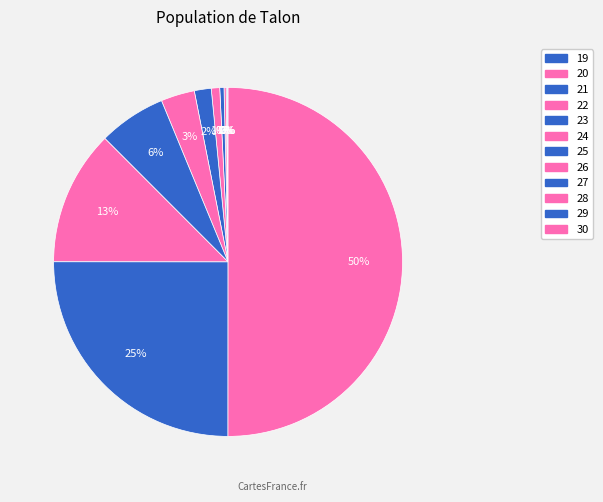

To the nearest percent, what is the difference between the largest and smallest slice percentages?

50%